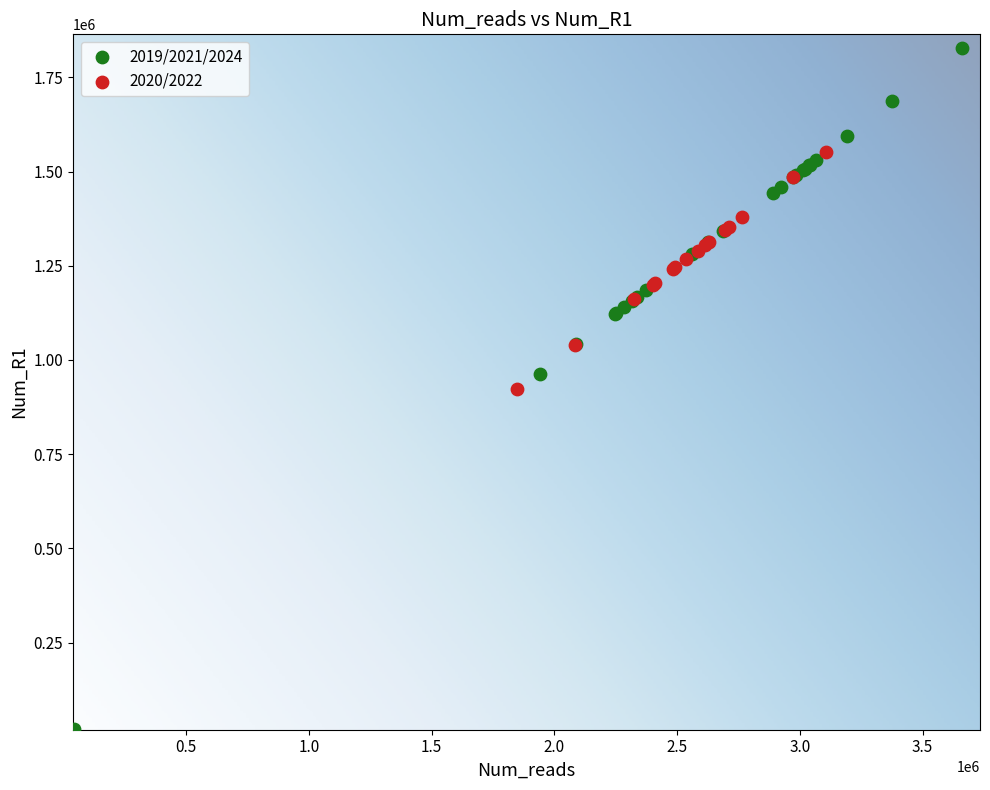

Which series has the widest spread of Y values?

2019/2021/2024